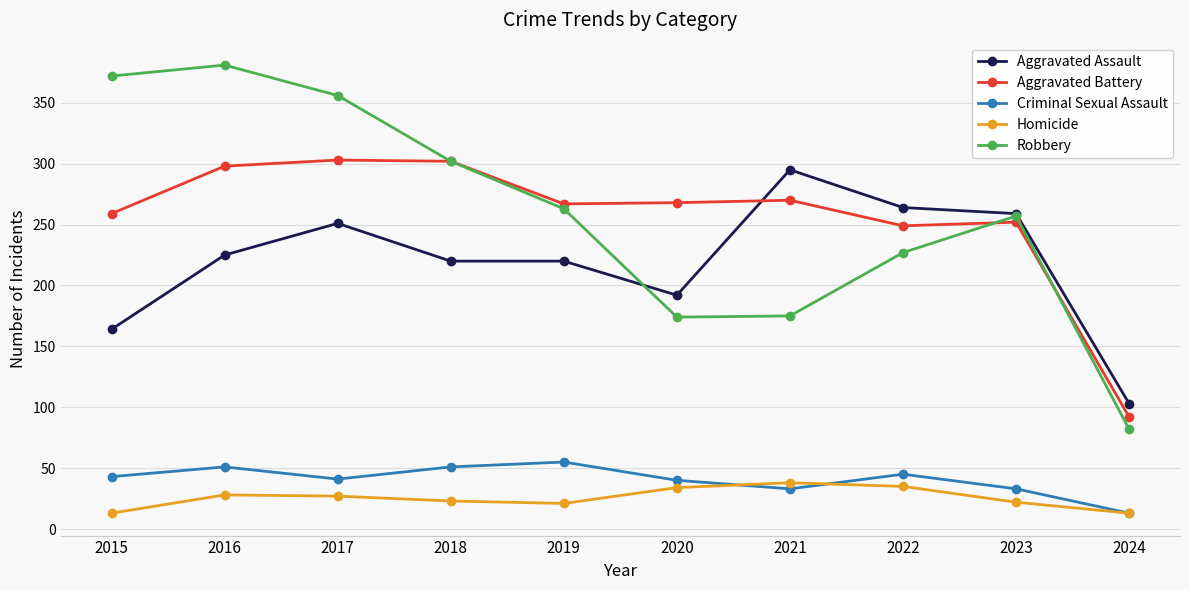

What is the total value across all series at 2018?

898